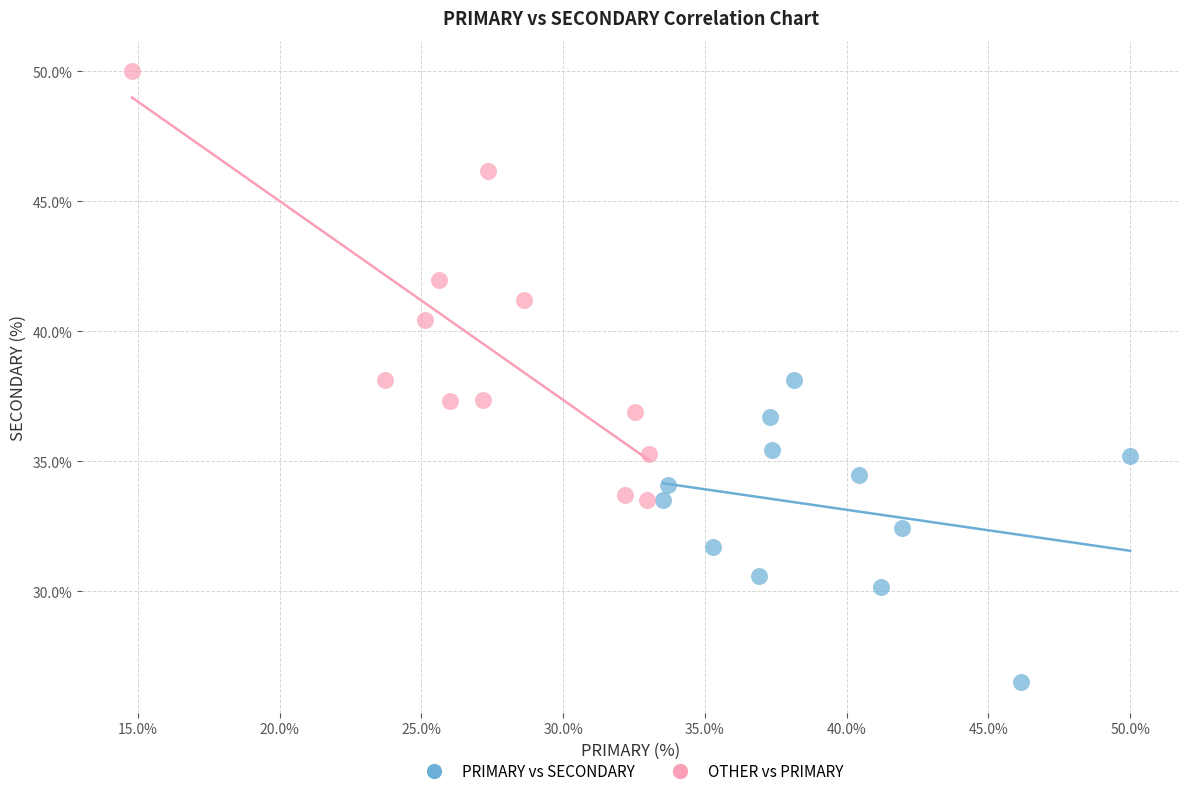

Which series reaches the minimum Y coordinate?

PRIMARY vs SECONDARY